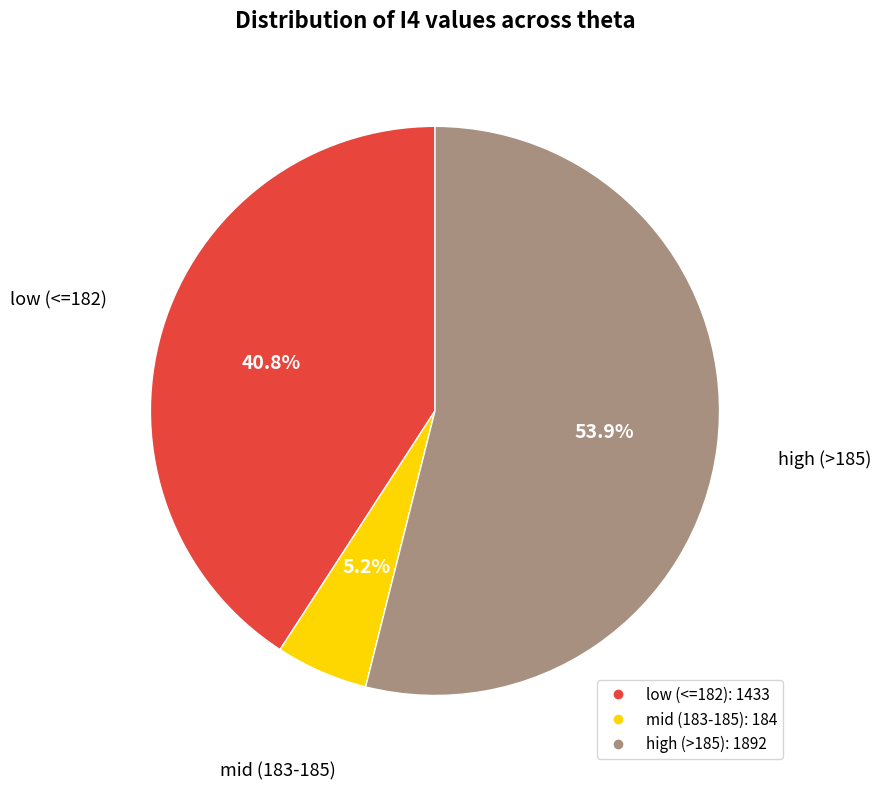

How many segments does this pie chart have?

3